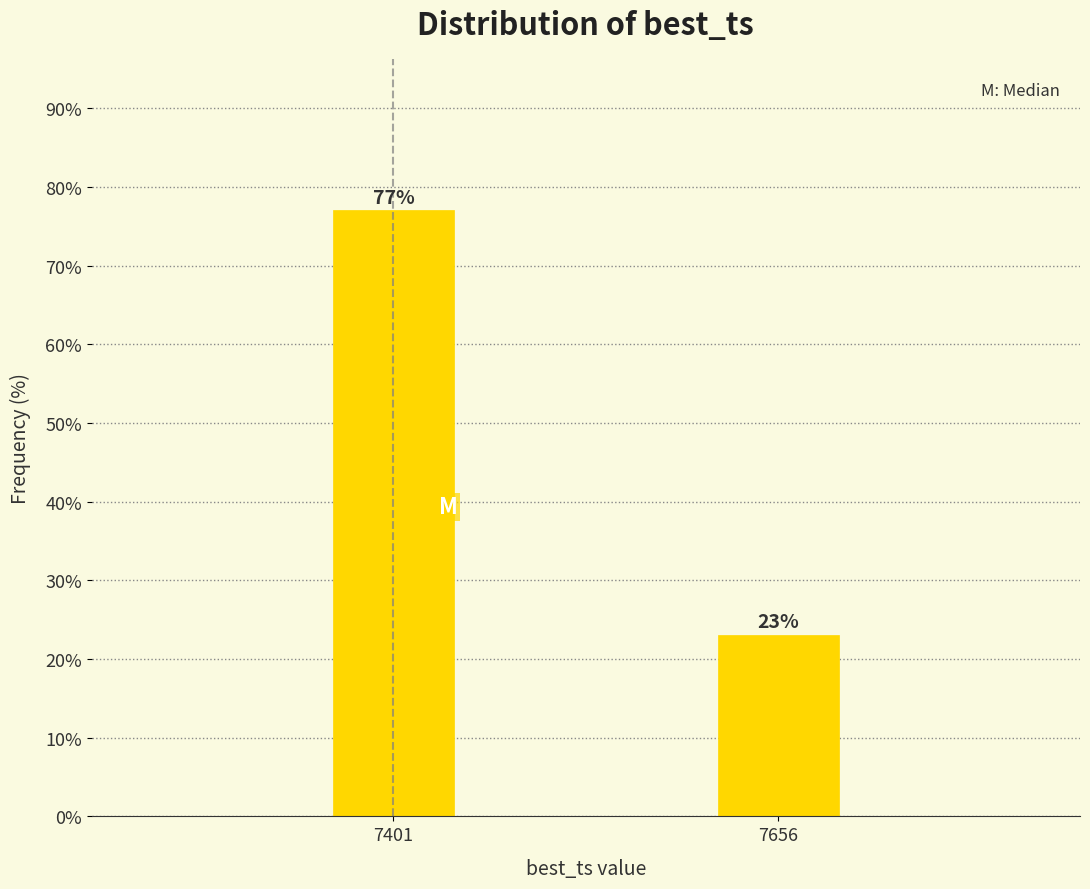

Reading right to left, extract all data points from this chart.

7656=23	7401=77